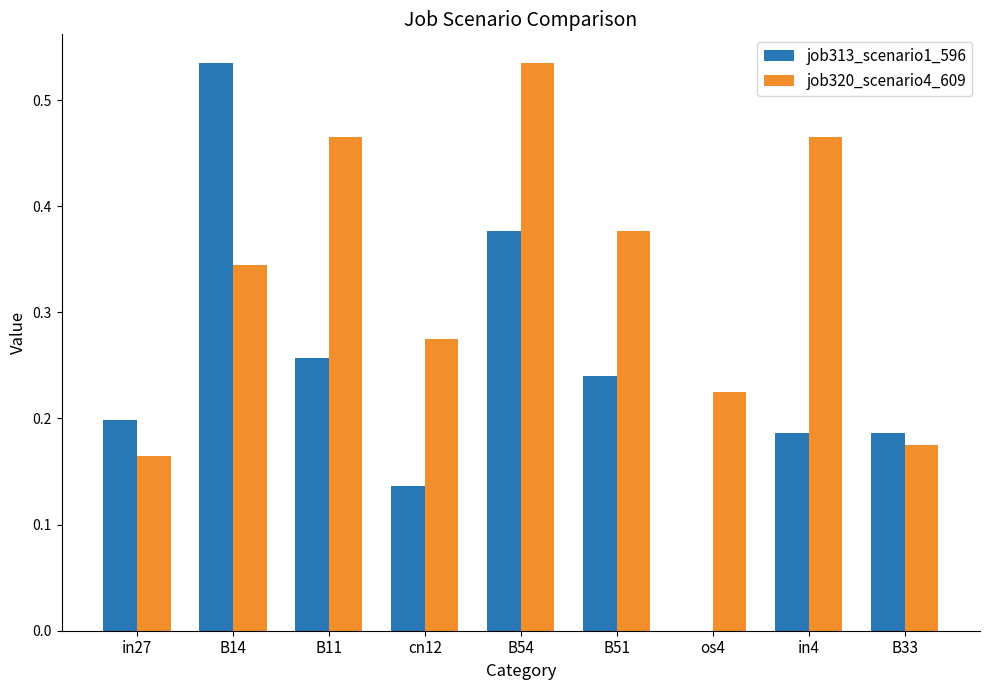

Are the bars grouped side by side (vs. stacked)?

Yes